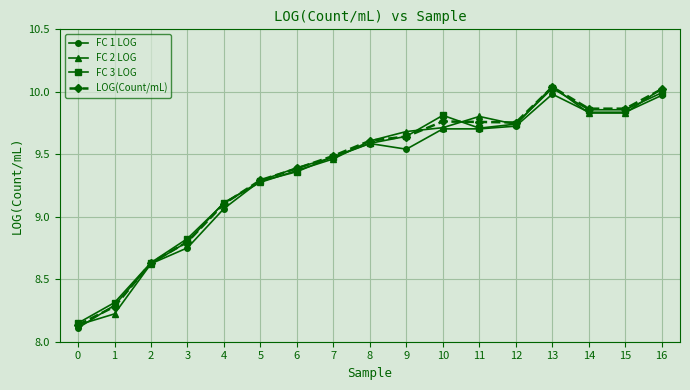

Between 0 and 5, which series saw the biggest shift?

FC 1 LOG